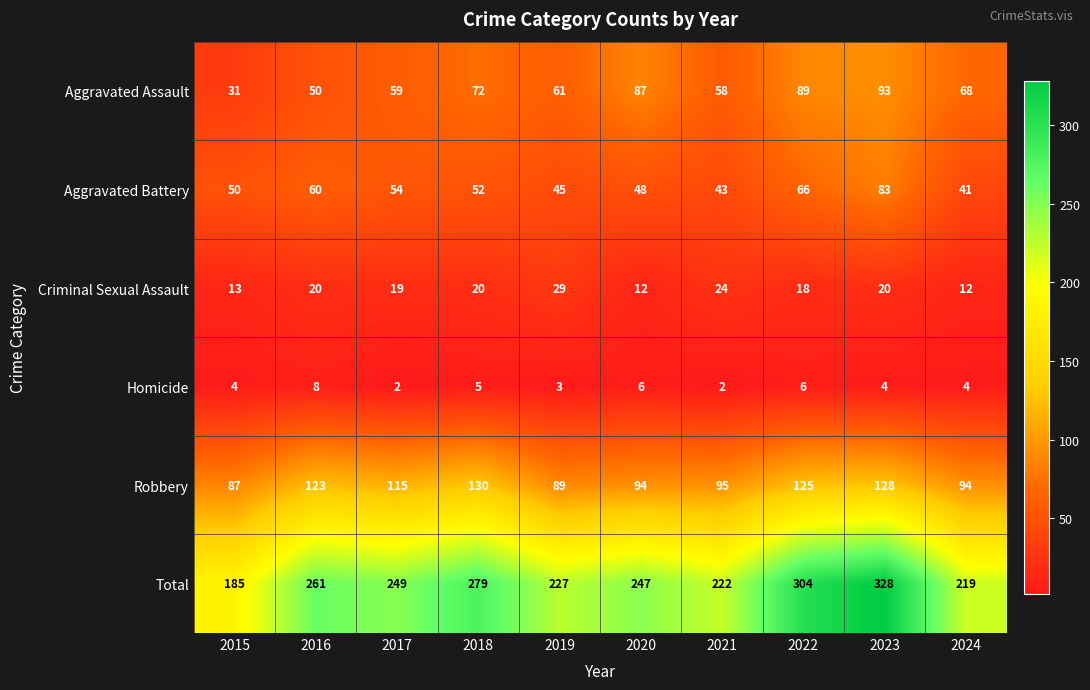

The Aggravated Assault series shows 58 at 2021. True or false?

True